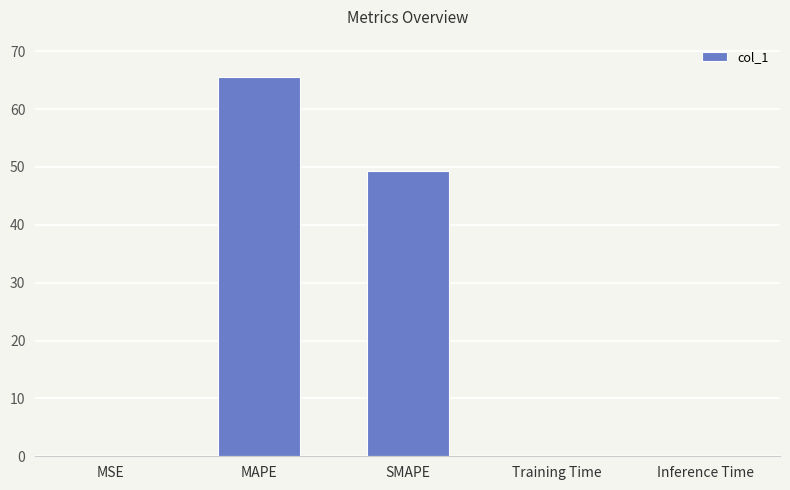

What value does the data have at SMAPE?

49.4